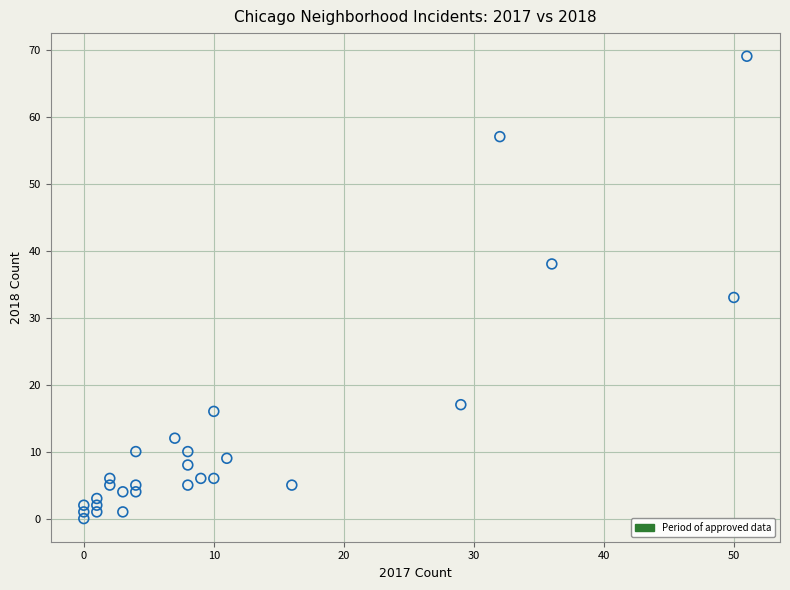

What is the range of Y values (max minus min)?

69